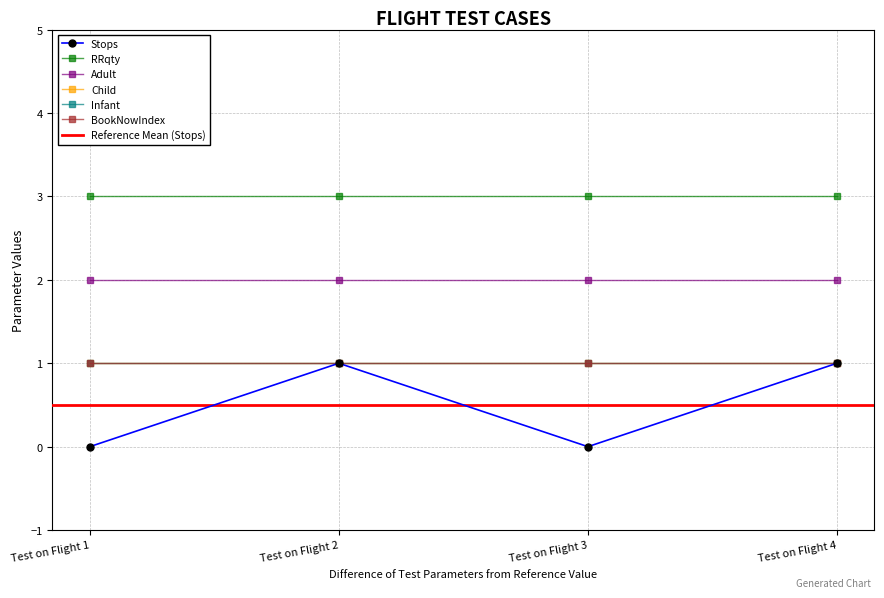

Which series has the widest spread of values?

Stops